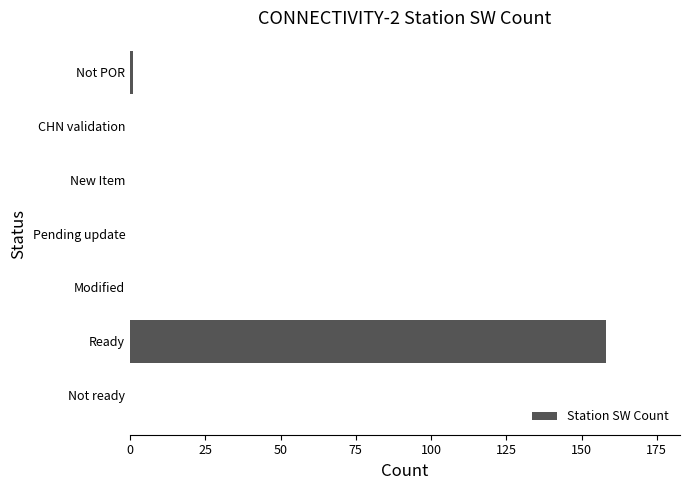

Reading bottom to top, what are all the values shown in this chart?

Not ready=0	Ready=158	Modified=0	Pending update=0	New Item=0	CHN validation=0	Not POR=1